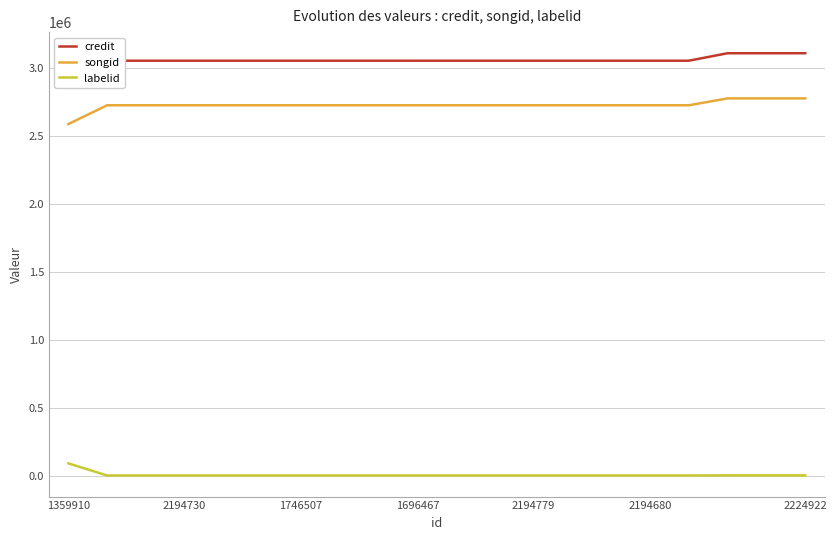

What are all the series names shown in the legend?

credit, songid, labelid